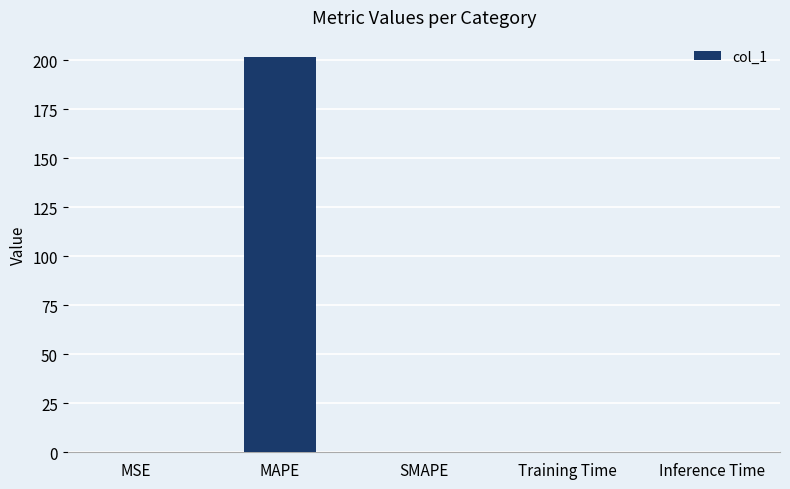

How many categories are shown in the chart?

5